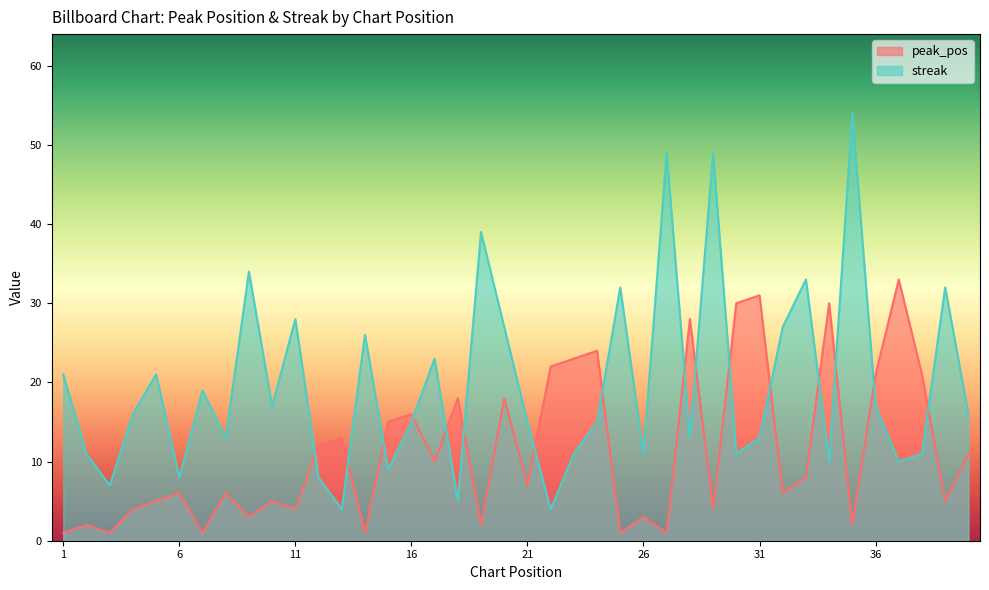

At which category does streak reach its first local peak?

5